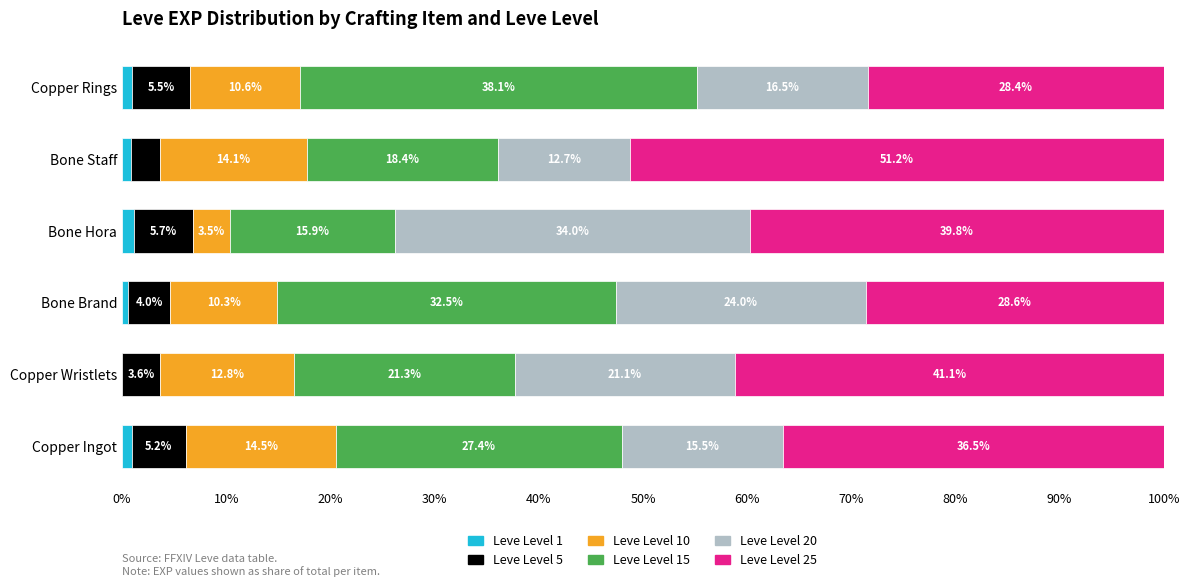

Count the number of data series in this chart.

6